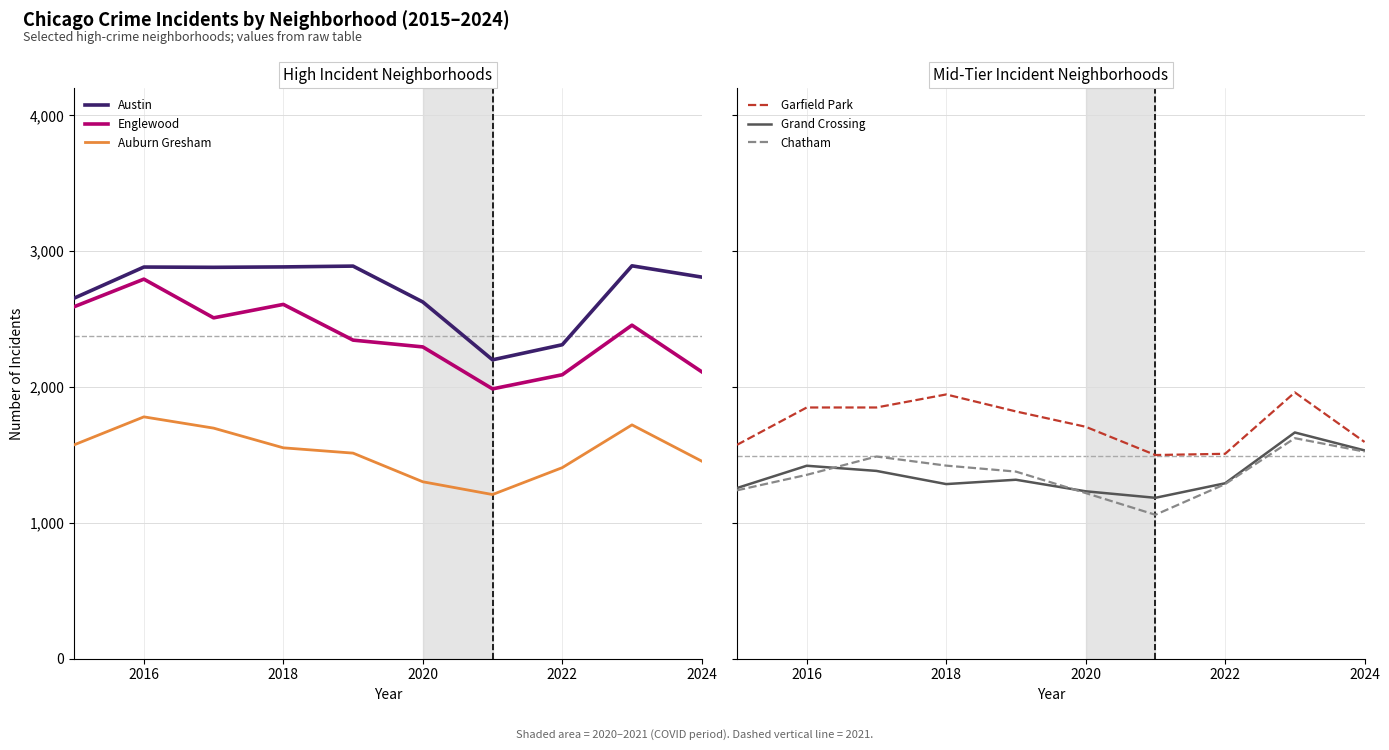

Rank the series by their maximum value, from highest to lowest.

Austin, Englewood, Garfield Park, Auburn Gresham, Grand Crossing, Chatham